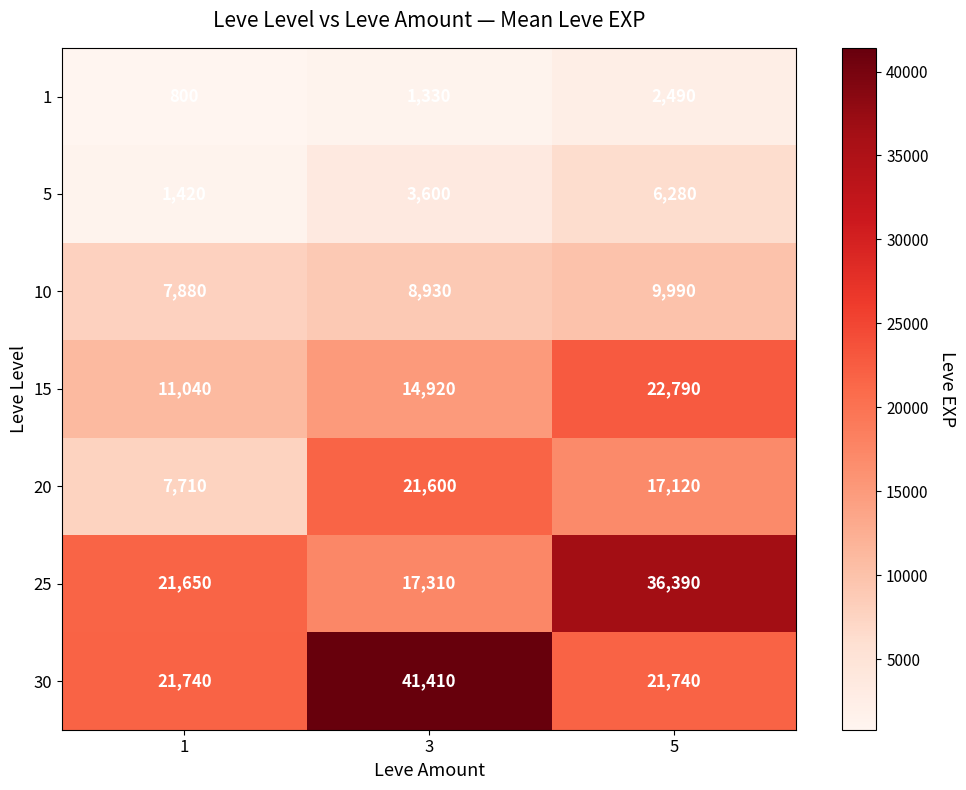

Which category has the highest value across all series?

3